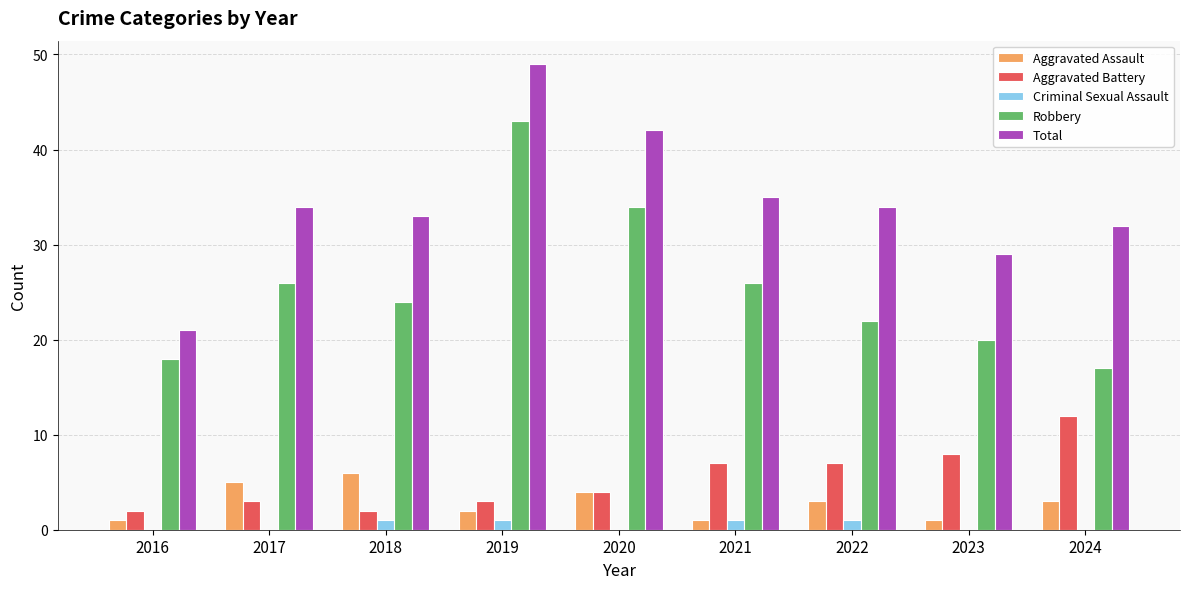

What is the sum of all Aggravated Assault values?

26